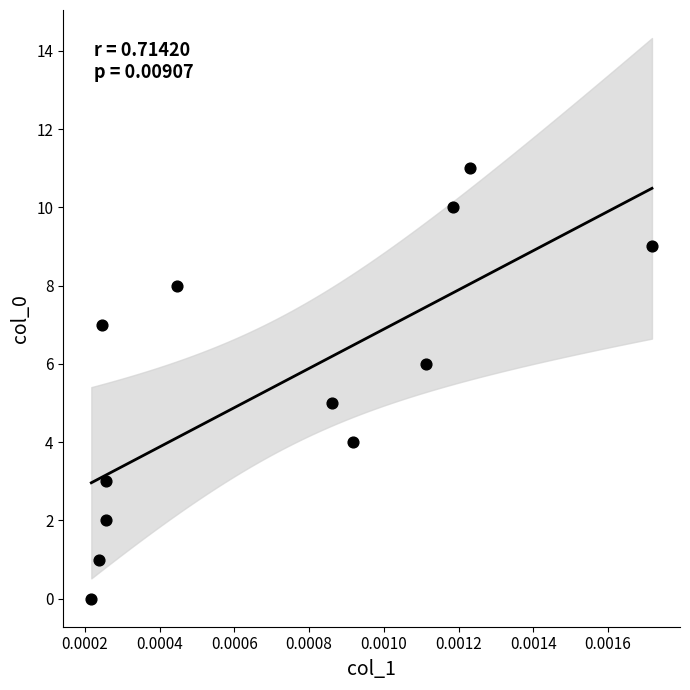

What is the range of Y values (max minus min)?

11